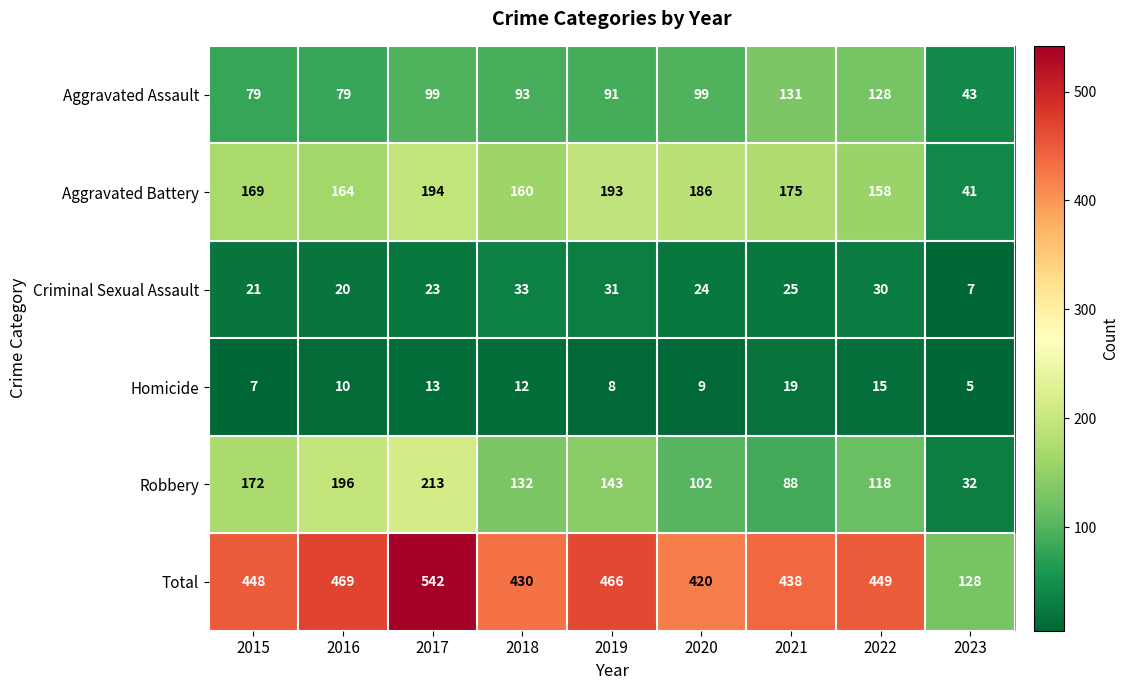

What is the approximate value of Criminal Sexual Assault at 2017, to the nearest 5?

25